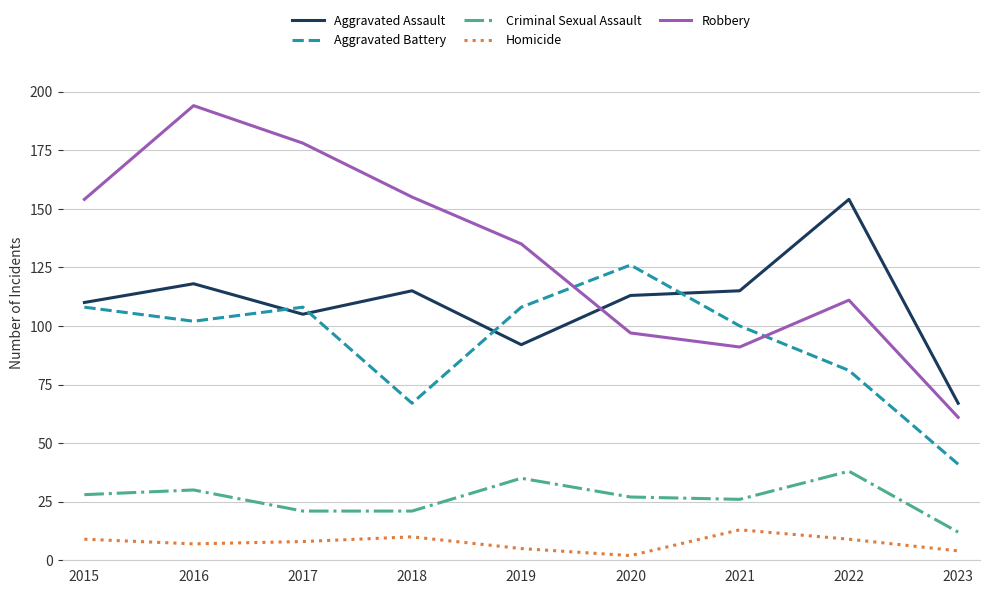

Which series has the widest spread of values?

Robbery